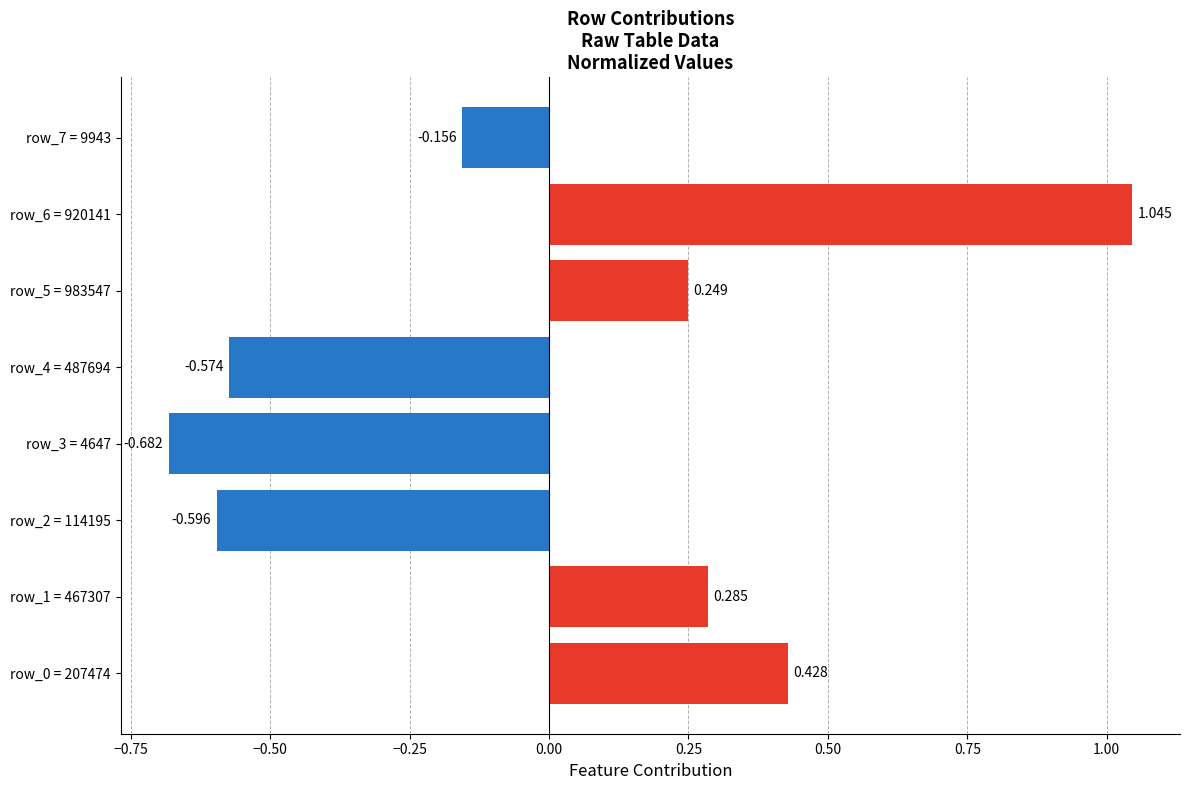

List the labels in order of value, largest first.

row_6 = 920141, row_0 = 207474, row_1 = 467307, row_5 = 983547, row_7 = 9943, row_4 = 487694, row_2 = 114195, row_3 = 4647